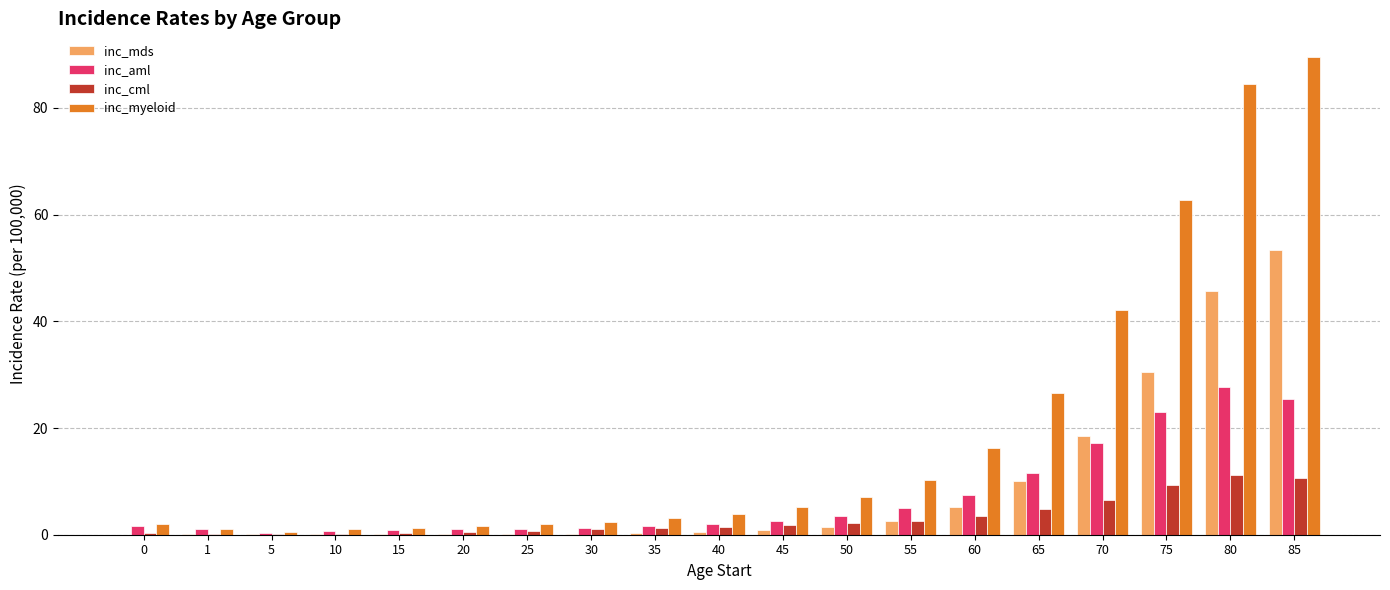

At which category is the sum across all series the highest?

85